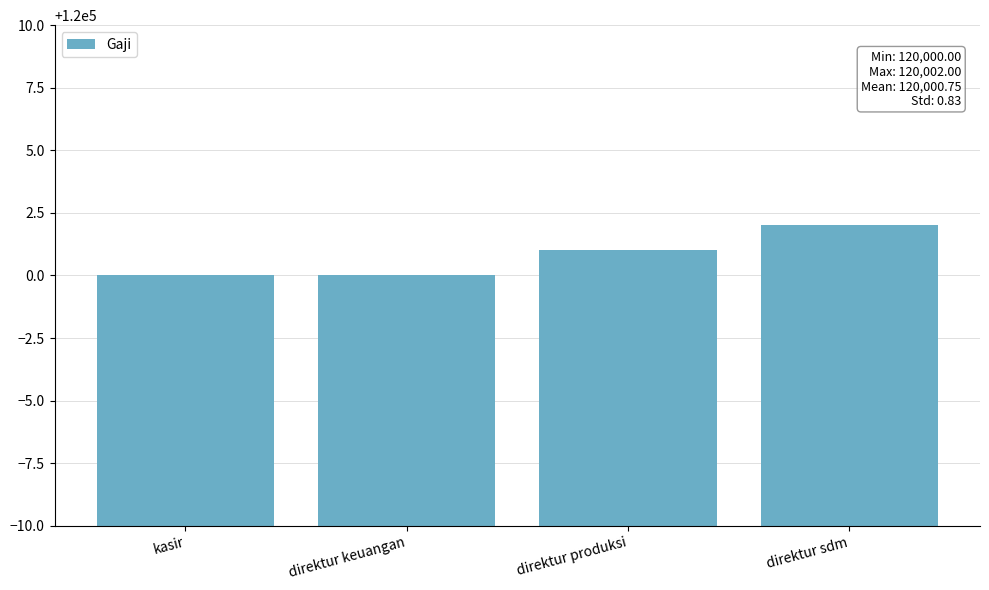

What is the difference between the maximum and second lowest values?

2